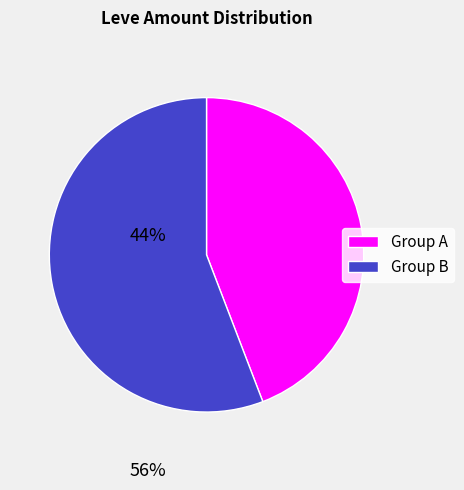

Is there a majority slice in this chart?

Yes